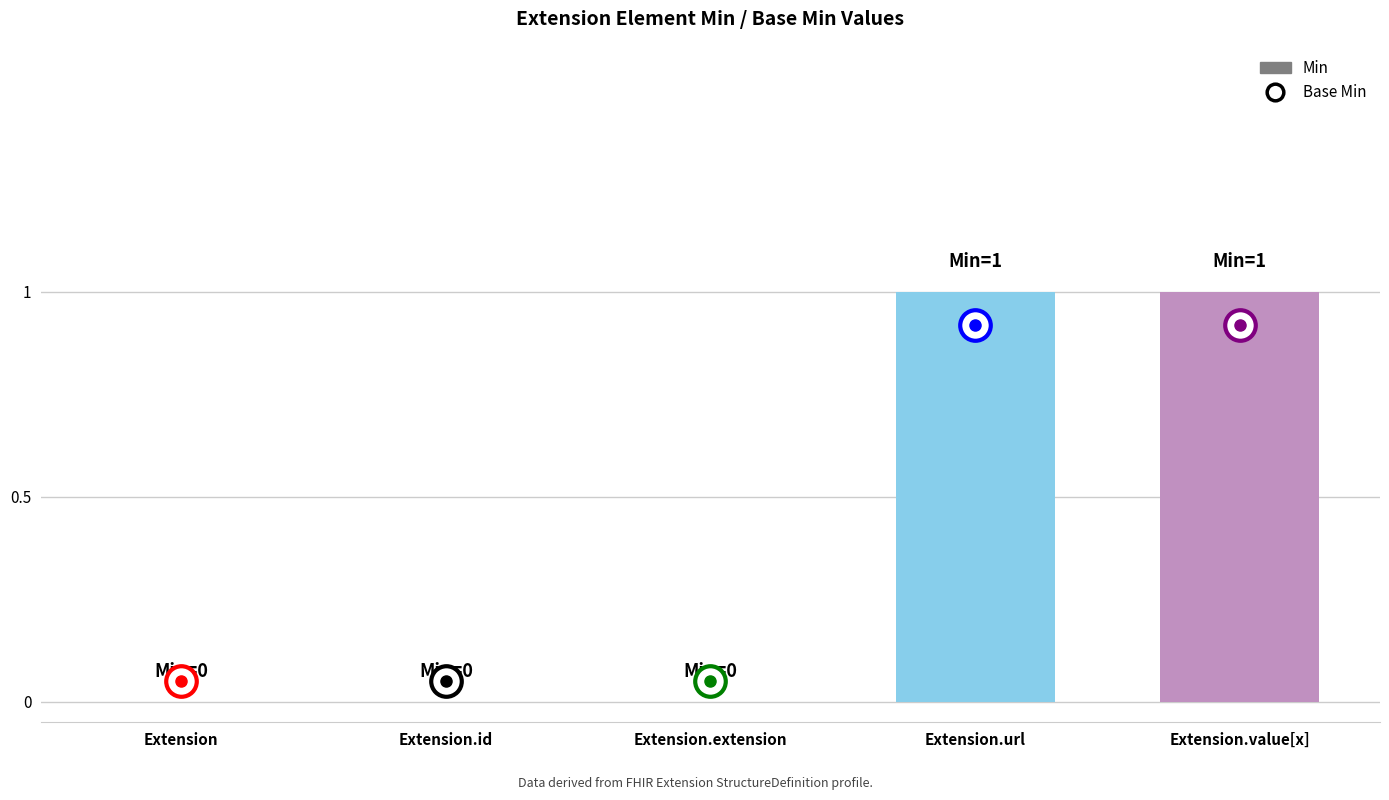

What is the sum of all values?

2